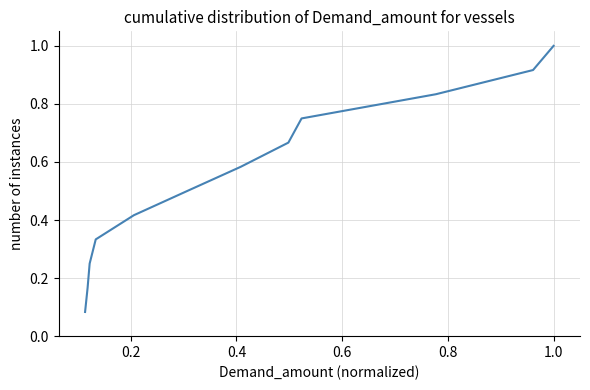

Is this an area chart (filled region under the line)?

No